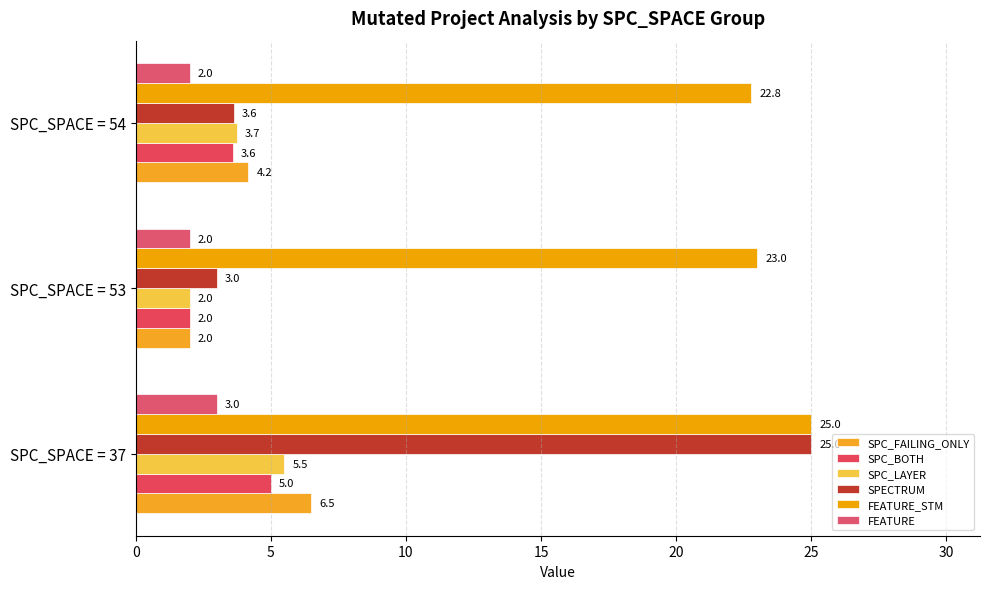

What is the difference between the second highest and minimum values in the FEATURE_STM series?

0.2